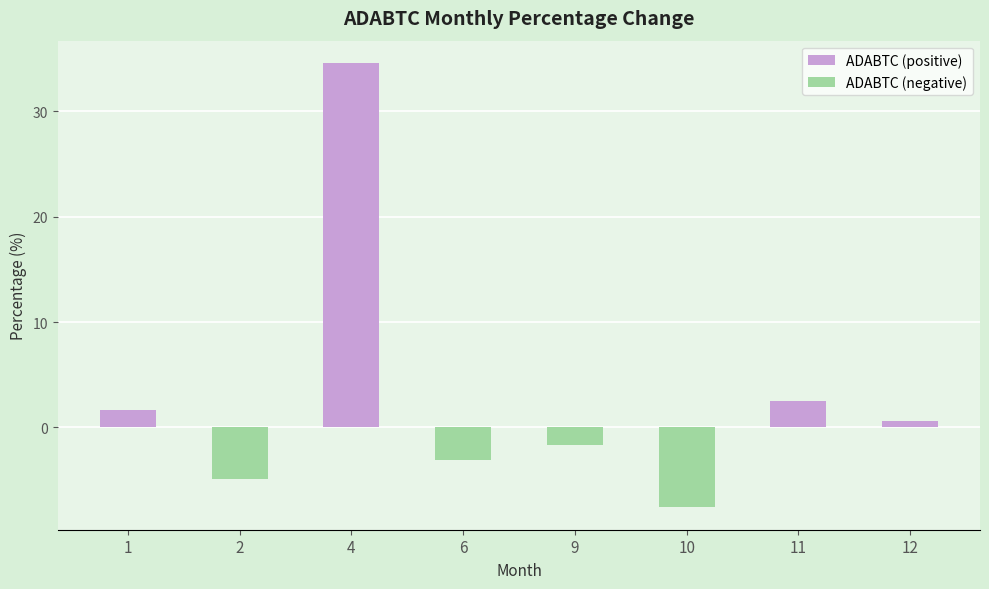

Which series changed the most between 4 and 12?

ADABTC (positive)